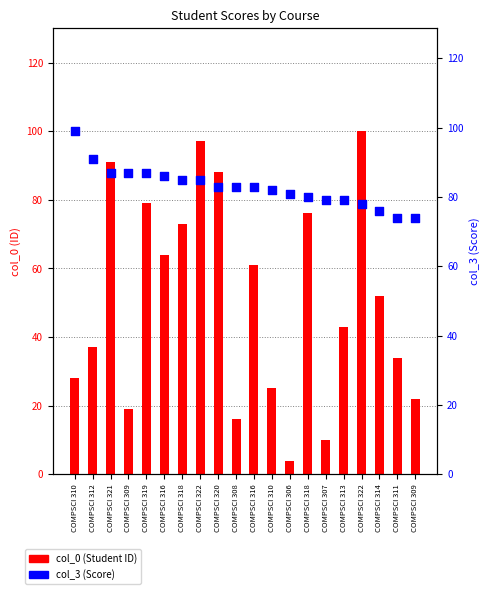

Which series has the largest Y range (max minus min)?

col_0